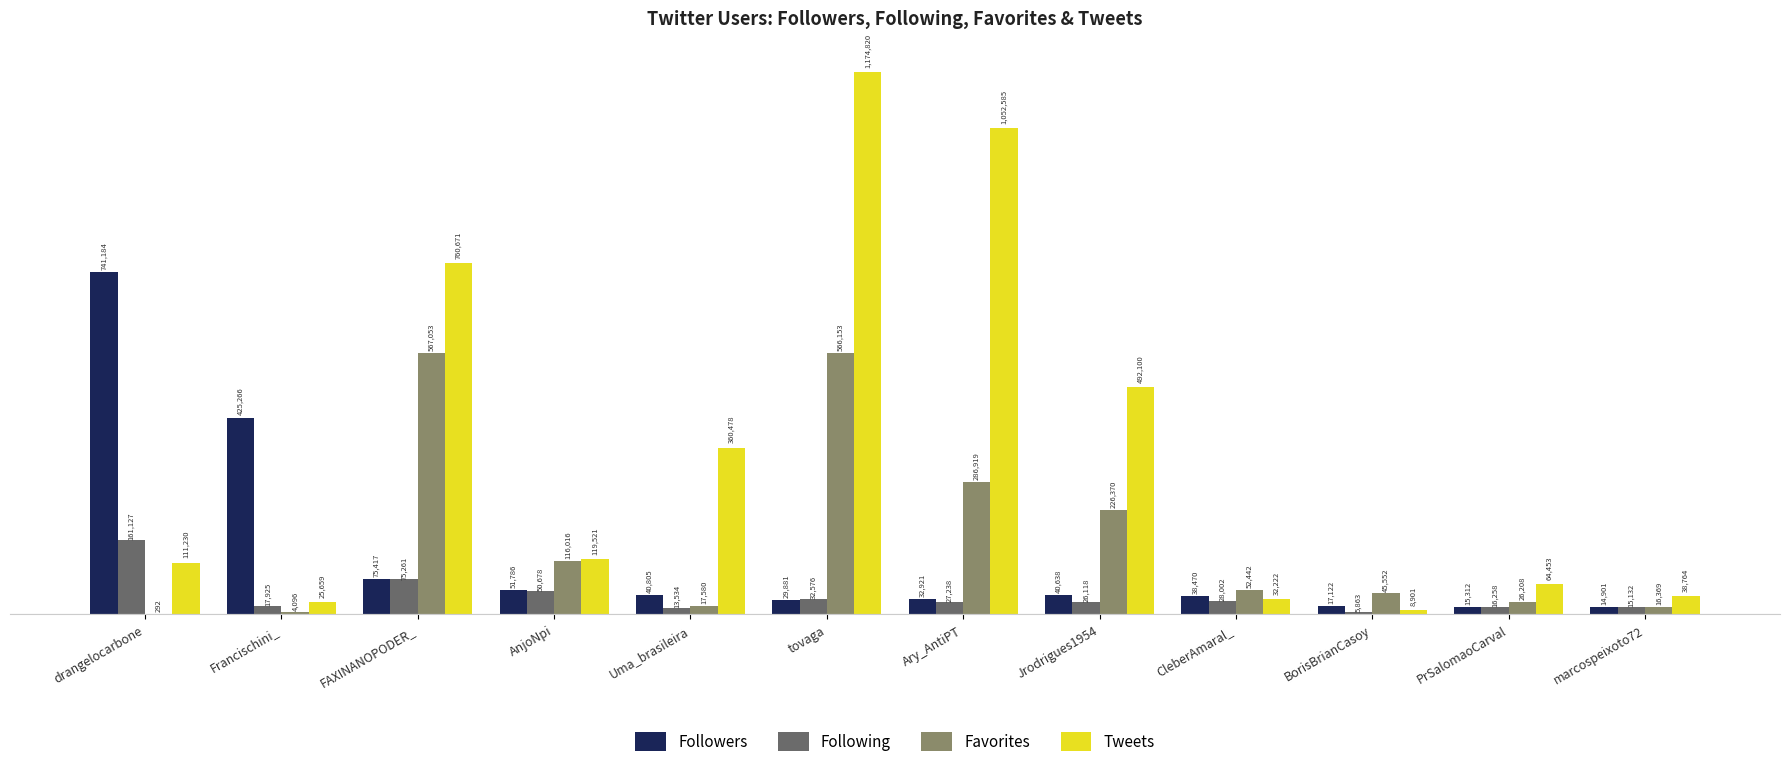

Reading left to right, transcribe all the data shown in this chart.

Followers: 741184	425266	75417	51786	40805	29881	32921	40638	38470	17122	15312	14901
Following: 161127	17925	75261	50678	13534	32576	27238	26118	28002	5863	16258	15132
Favorites: 292	4096	567053	116016	17580	566153	286919	226370	52442	45552	26208	16369
Tweets: 111230	25659	760671	119521	360478	1174820	1052585	492100	32222	8901	64453	38764